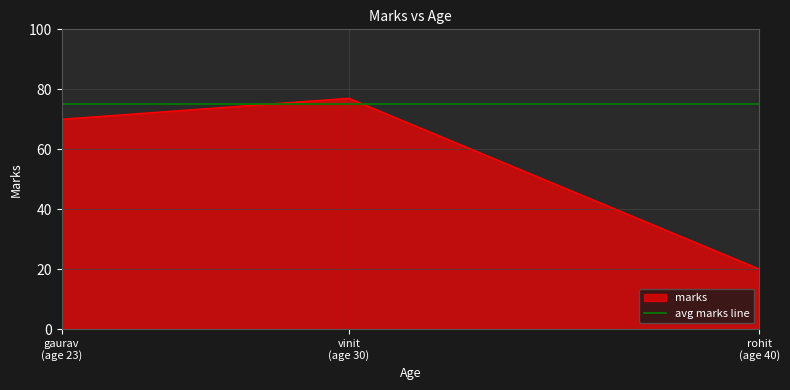

What is the change in value from gaurav (age 23) to vinit (age 30)?

+7